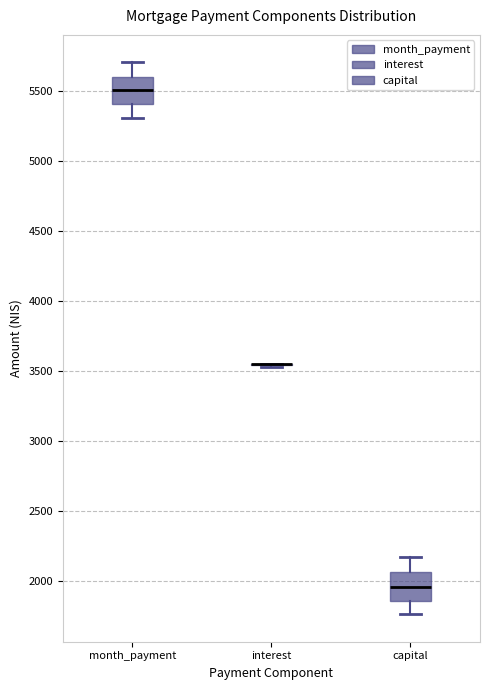

Reading left to right, transcribe this box plot: for each box, give where its median line is, the range the box spans, and where its two whiskers end, as read against the y-axis. The values are not printed on the chart, so give them approximately, as read against the axis.

month_payment: median 5500, box 5400 to 5600, whiskers 5300 to 5700
interest: box collapsed to a line at 3550, whiskers 3550 to 3550
capital: median 1950, box 1850 to 2050, whiskers 1750 to 2150